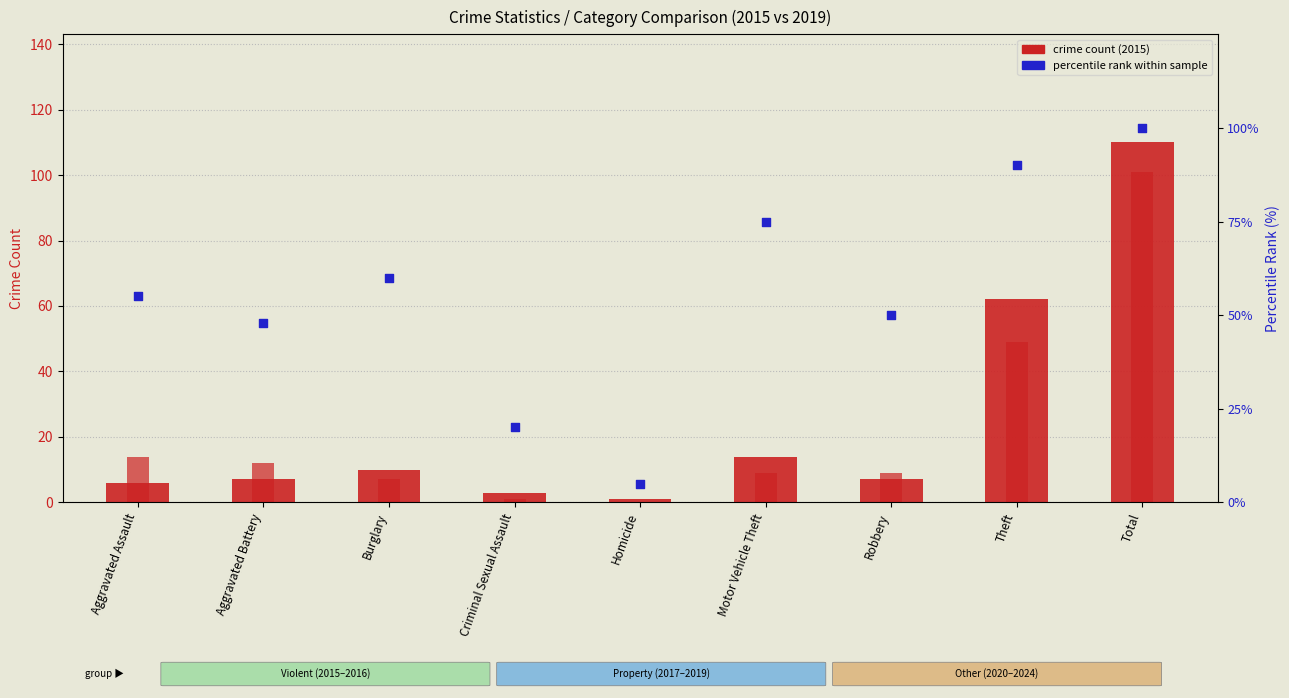

Which series has the widest spread of Y values?

2015 count